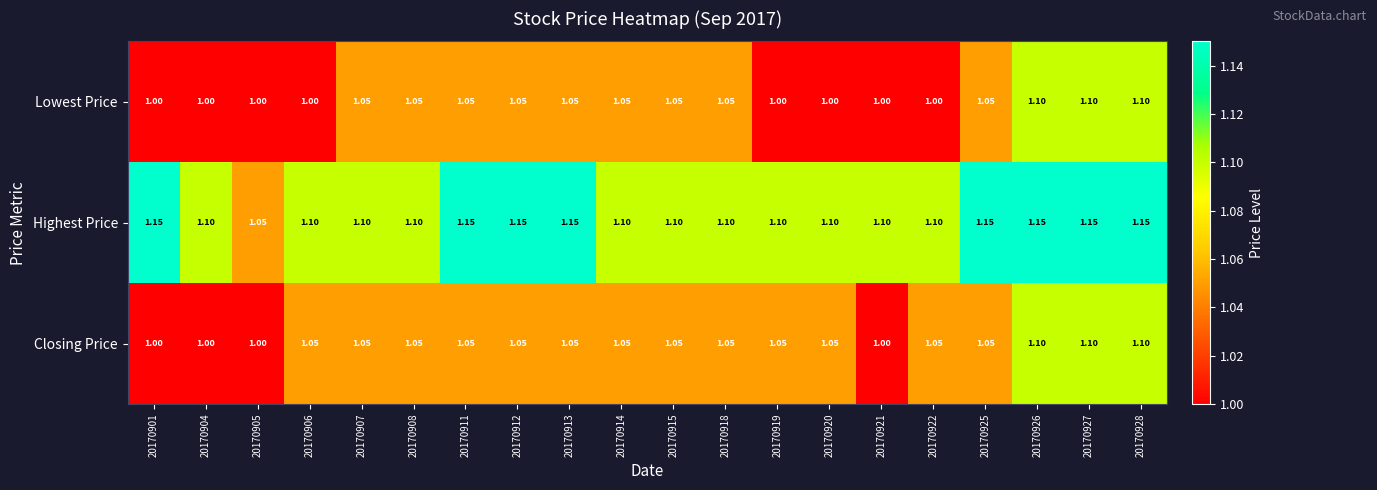

Which series has the largest total across all categories?

Highest Price